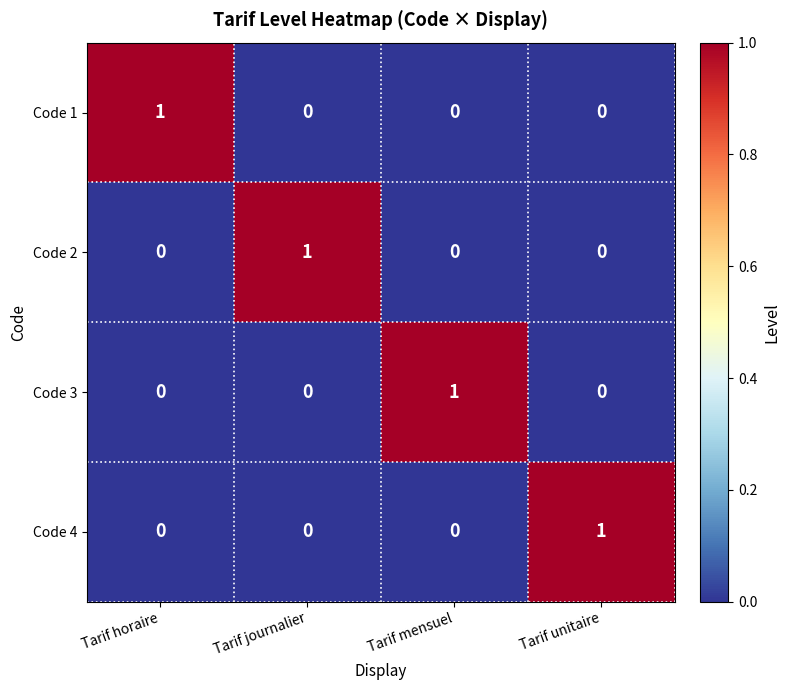

Count the Code 1 values in the range 0 to 1.

4